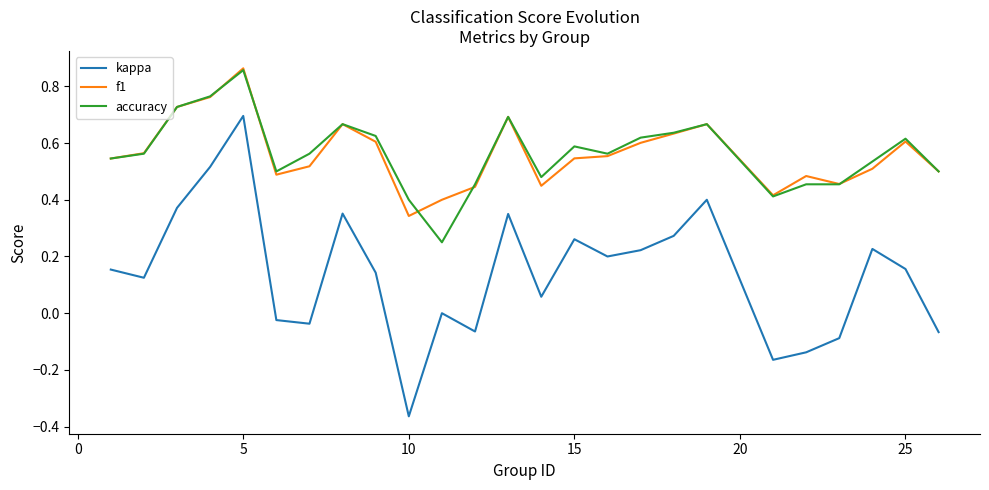

Is this an area chart (filled region under the line)?

No